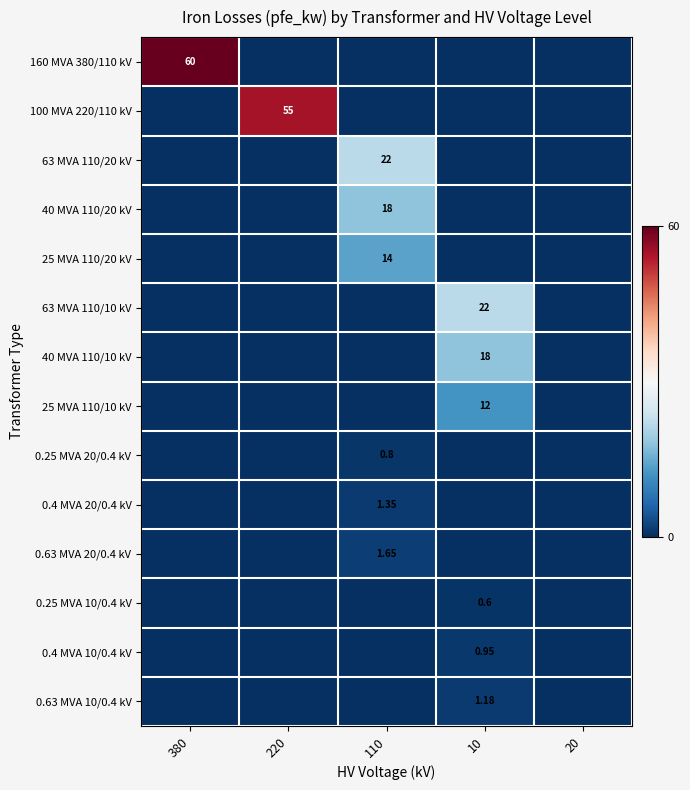

List the labels in order of 0.25 MVA 20/0.4 kV value, smallest first.

380, 220, 10, 20, 110